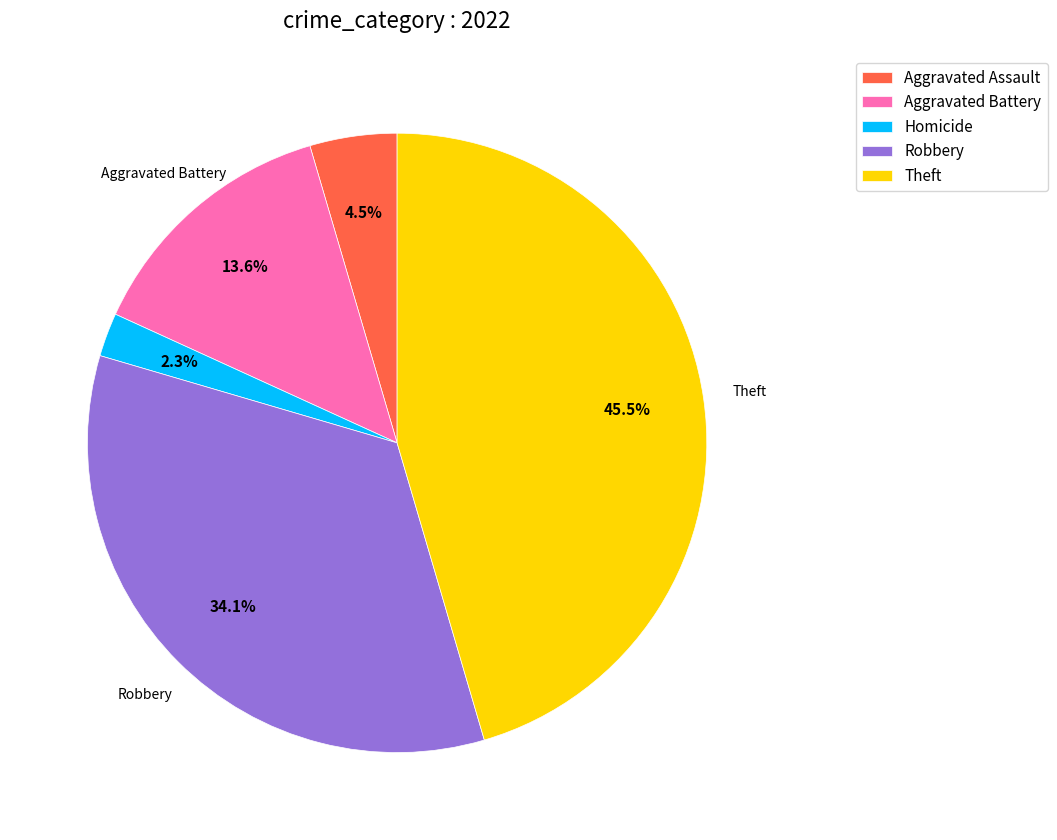

Is Theft the majority of the pie?

No